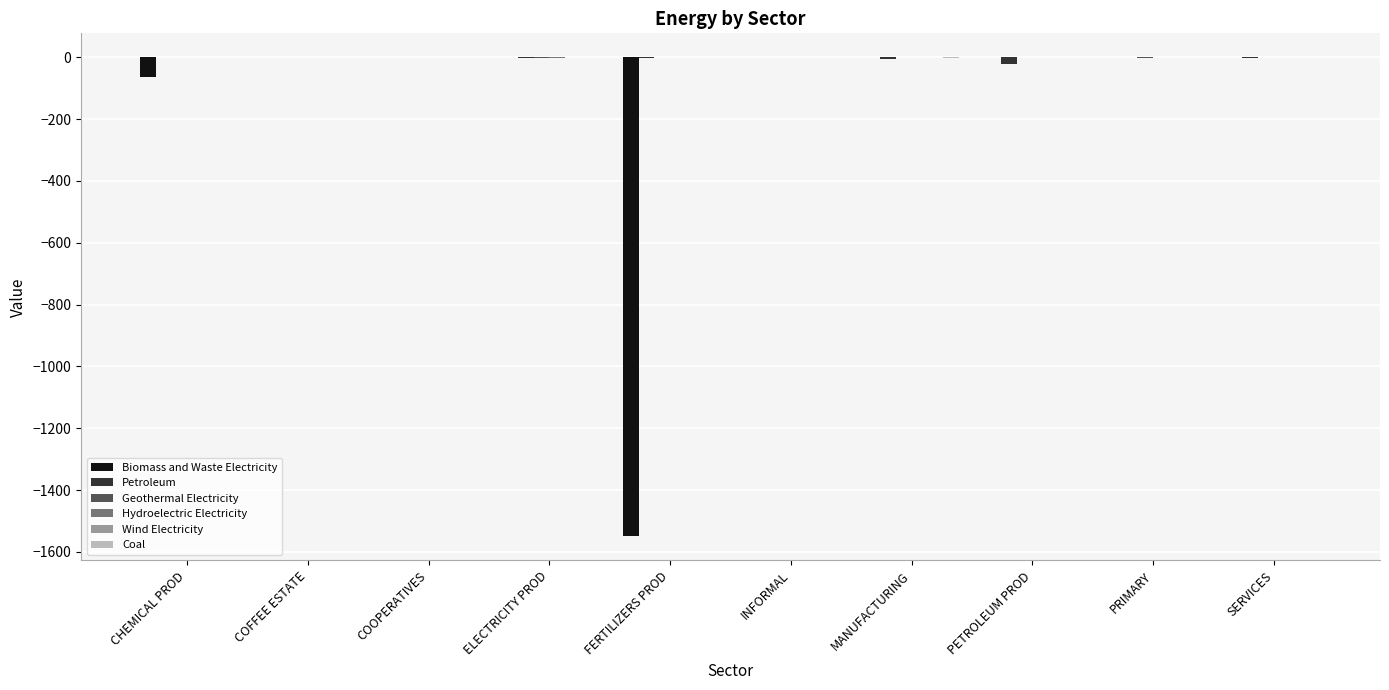

At which label is Biomass and Waste Electricity closest to -774?

CHEMICAL PROD